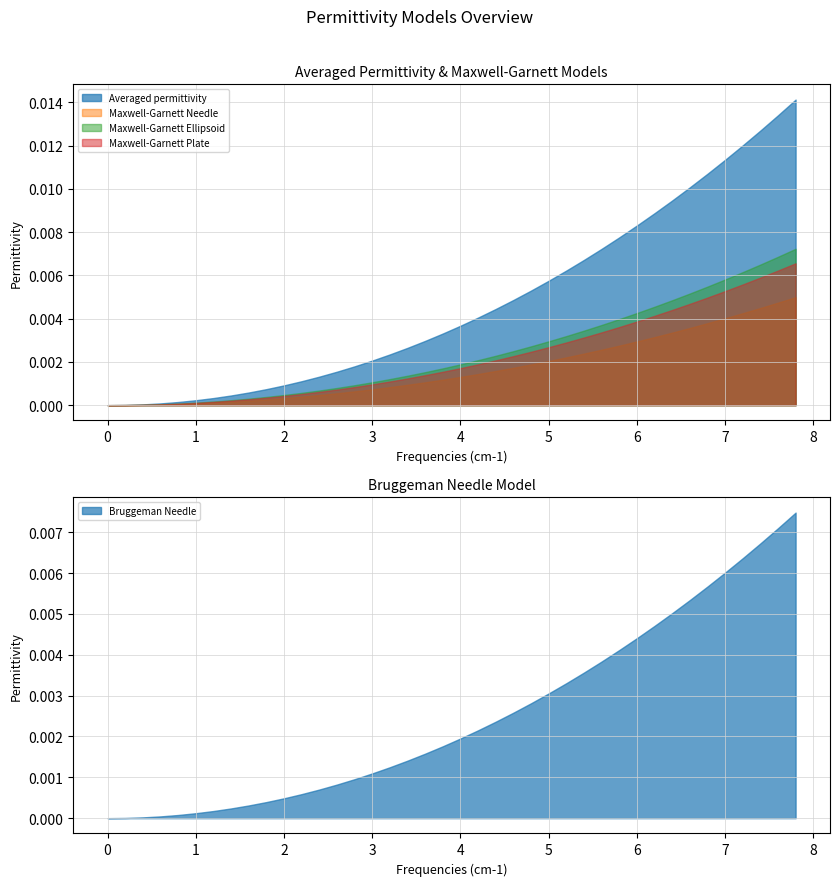

True or false: Maxwell-Garnett Ellipsoid has a value of 0.0 at 31.

False